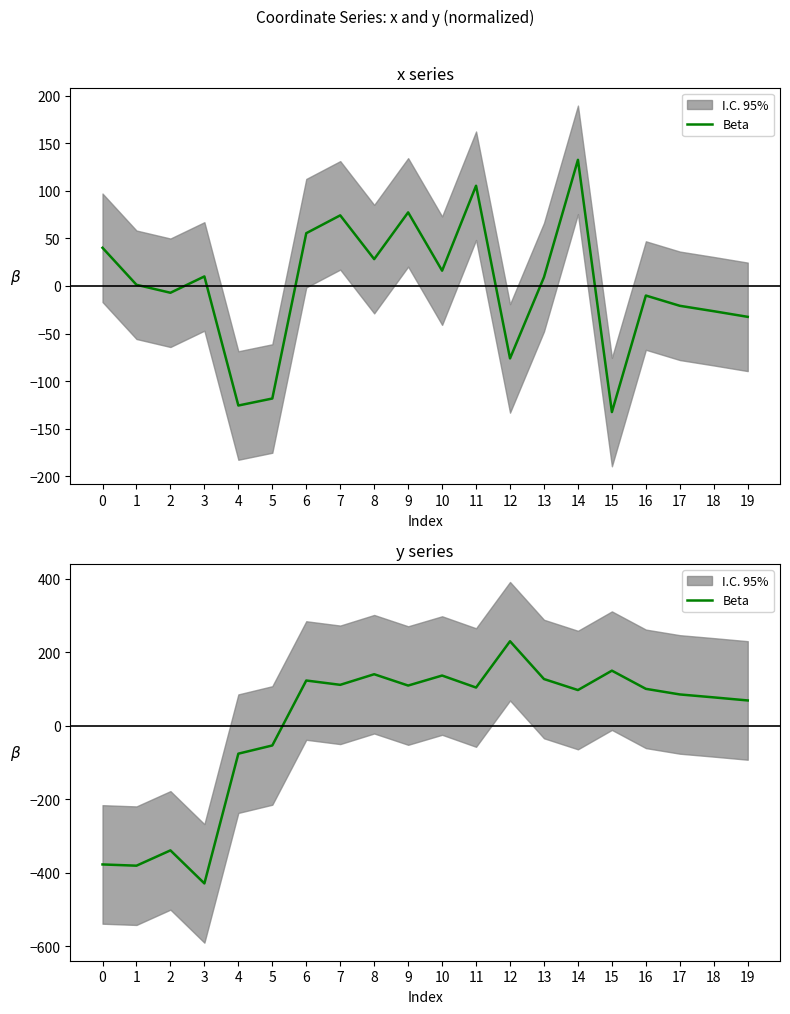

Which label corresponds to the largest value in the chart?

12